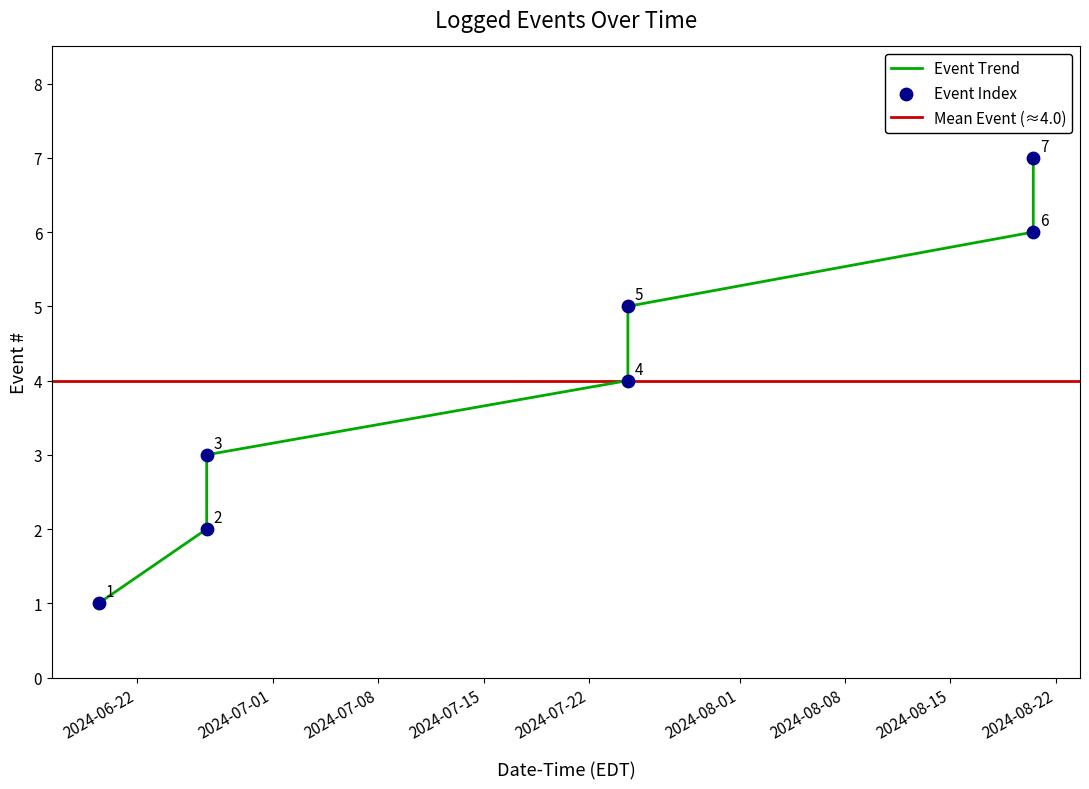

What is the change in value from 2024-06-26 14:53:08 to 2024-08-20 11:56:50?

+3